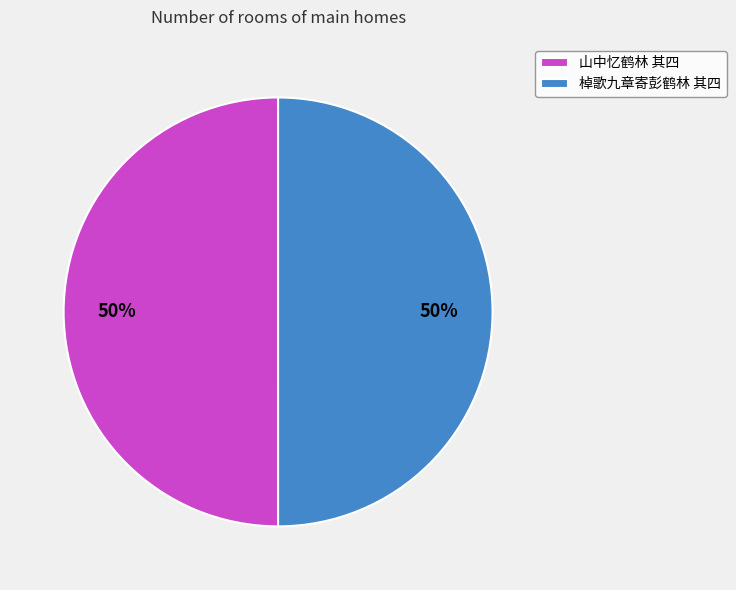

The 山中忆鹤林 其四 slice represents 43% of the pie. True or false?

False